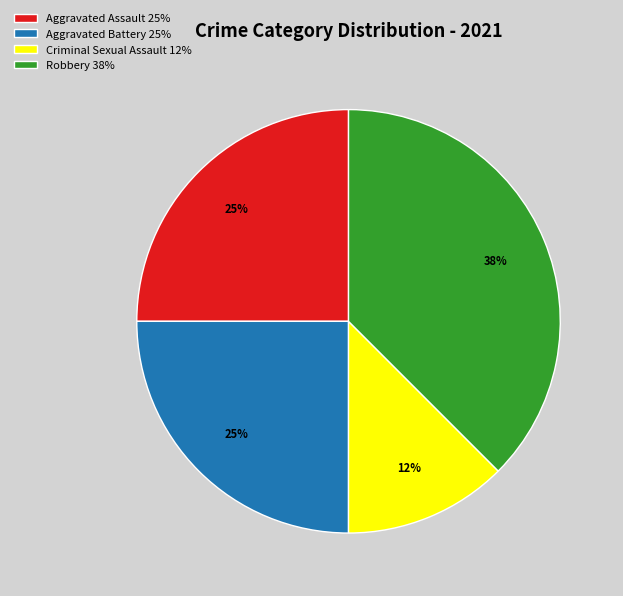

To the nearest percent, what is the average slice percentage?

25%